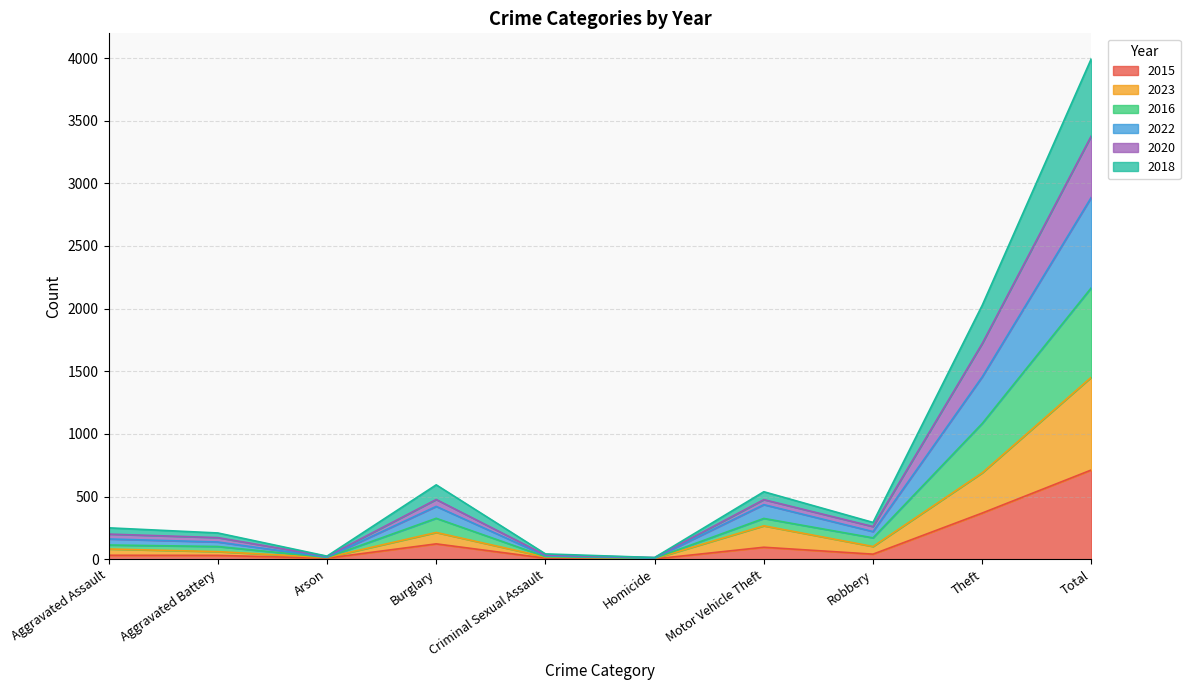

What is the highest value of the 2015 series?

713